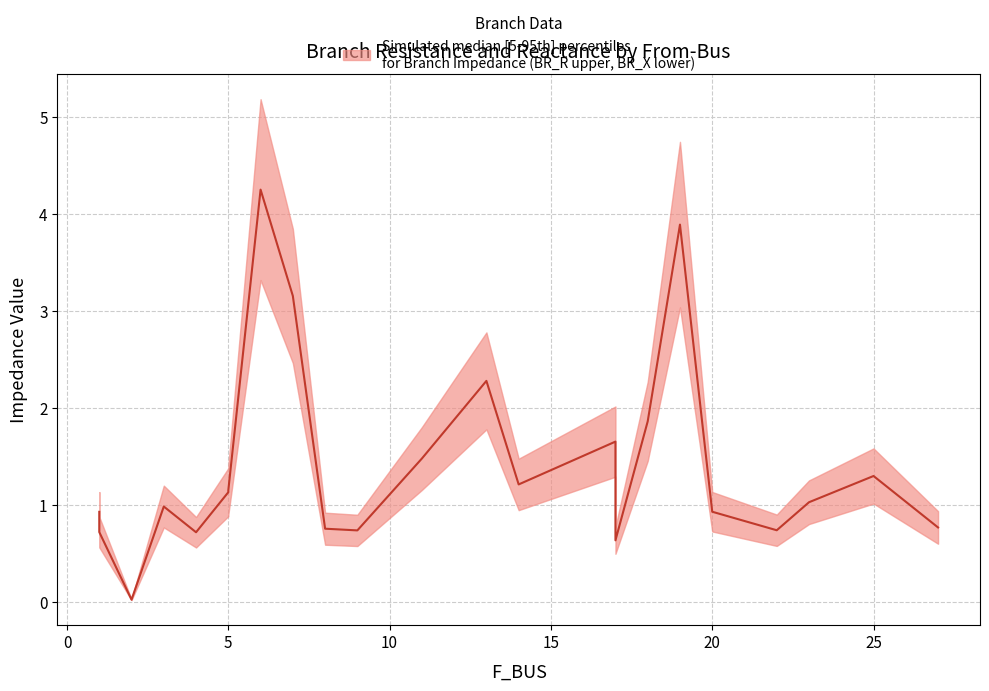

True or false: the data shows 0.3 at 15.

False